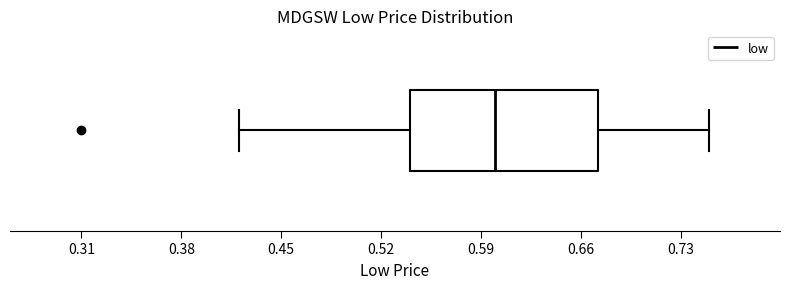

Read this box plot against the x-axis: the position of the median line, the range covered by the box, and the ends of both whiskers. The values are not printed on the chart, so give them approximately, as read against the axis.

median 0.60, box 0.54 to 0.67, whiskers 0.42 to 0.75